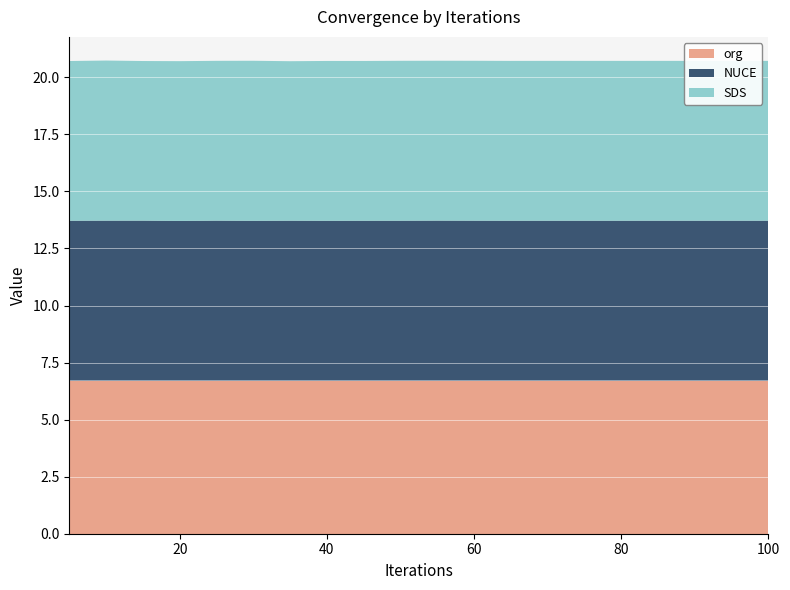

Reading left to right, what are all the values shown in this chart?

org: 6.7	6.7	6.7	6.7	6.7	6.7	6.7	6.7	6.7	6.7	6.7	6.7	6.7	6.7	6.7	6.7	6.7	6.7	6.7	6.7
NUCE: 7.0	7.0	7.0	7.0	7.0	7.0	7.0	7.0	7.0	7.0	7.0	7.0	7.0	7.0	7.0	7.0	7.0	7.0	7.0	7.0
SDS: 7.0	7.0	7.0	7.0	7.0	7.0	7.0	7.0	7.0	7.0	7.0	7.0	7.0	7.0	7.0	7.0	7.0	7.0	7.0	7.0